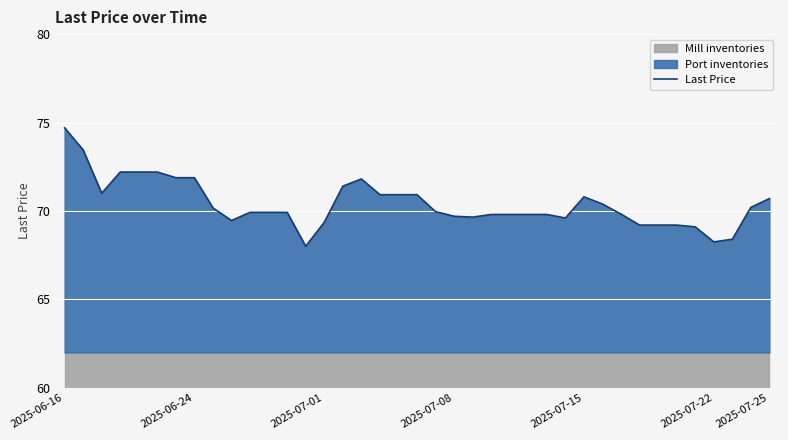

How many values are below 69?

3